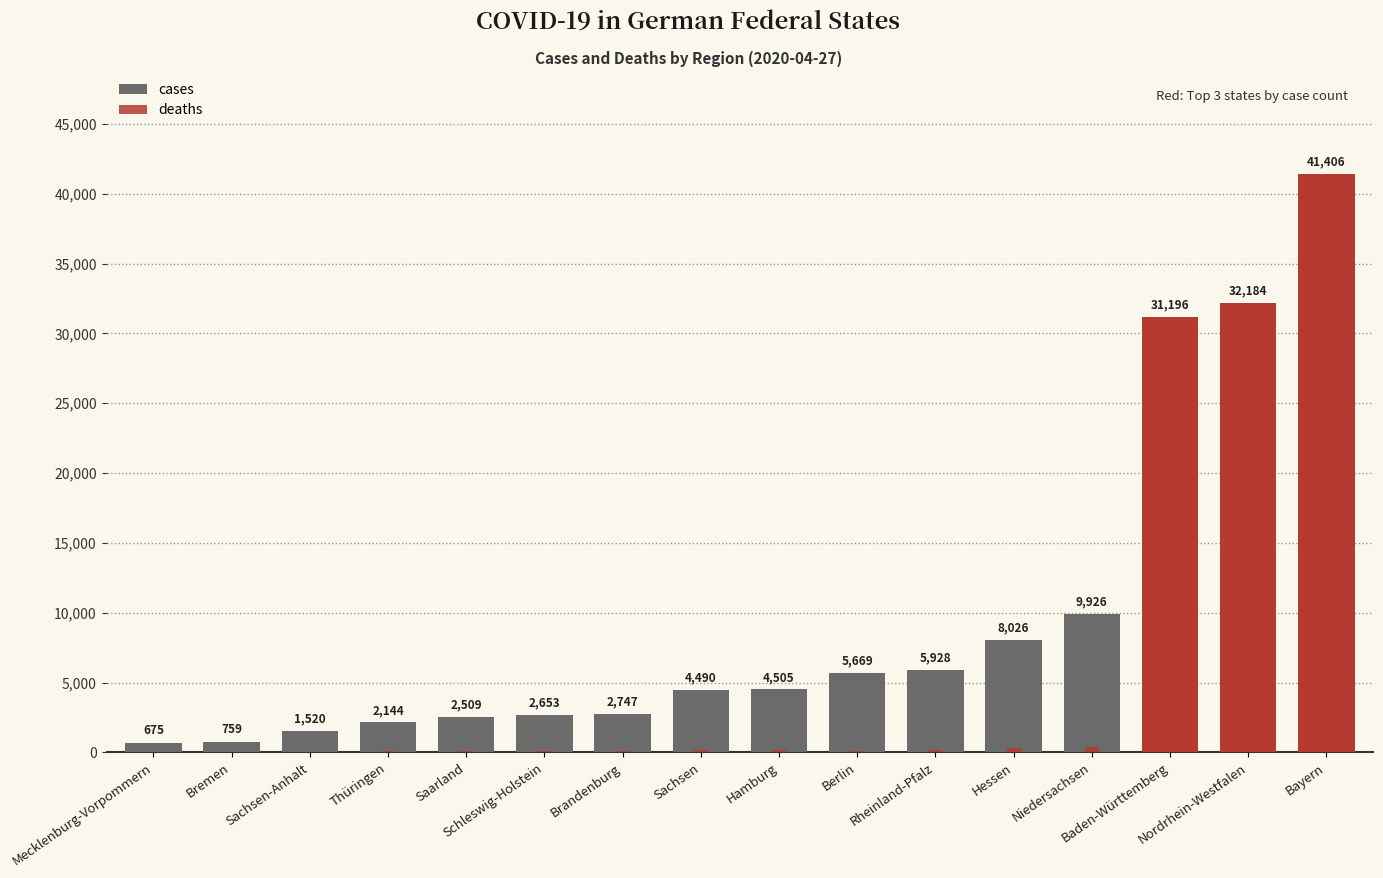

Rank the series by their maximum value, from lowest to highest.

deaths, cases